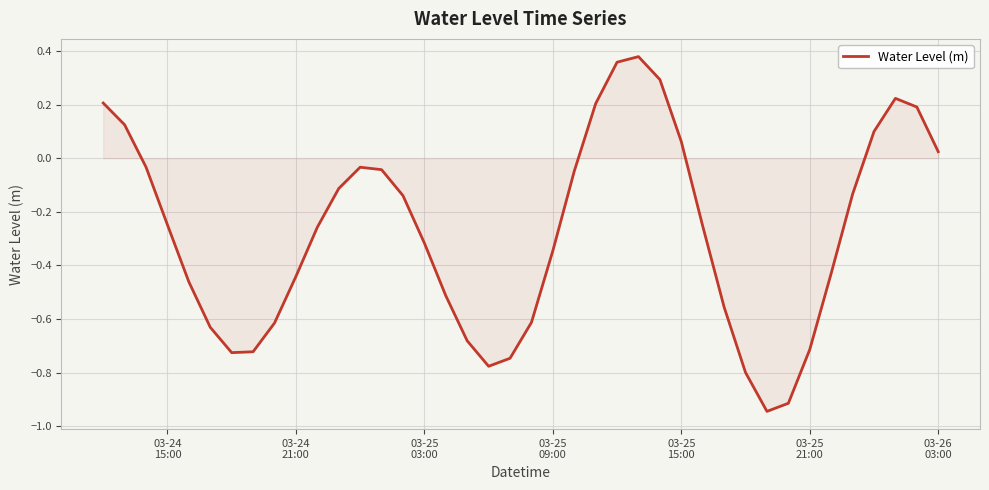

Is this an area chart (filled region under the line)?

Yes